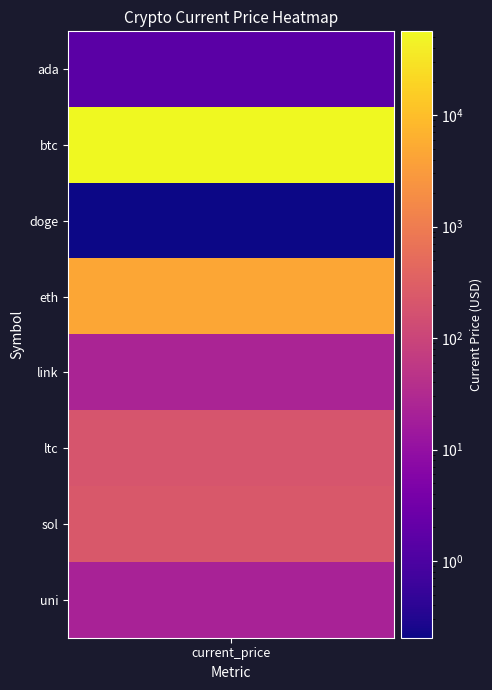

Reading left to right, what are all the values shown in this chart?

1.5	56505.0	0.2	4518.2	24.7	203.2	225.4	22.3